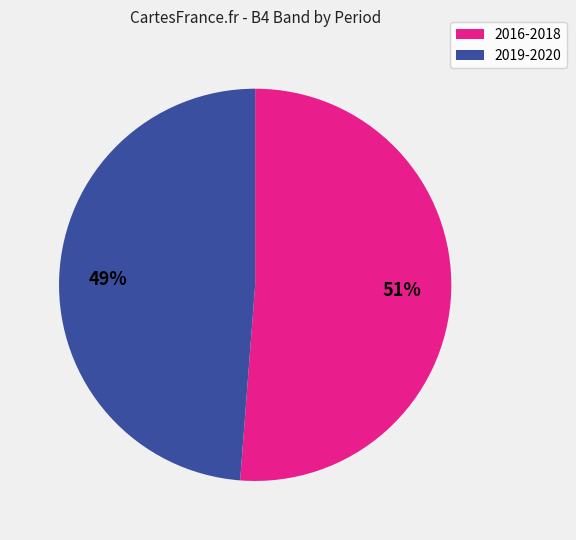

To the nearest percent, what is the difference between the largest and smallest slice percentages?

2%